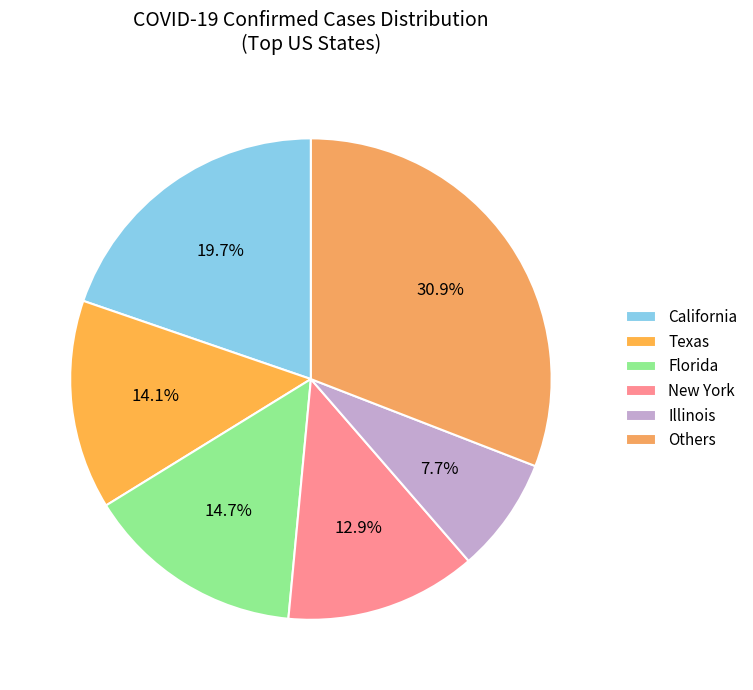

How many segments does this pie chart have?

6